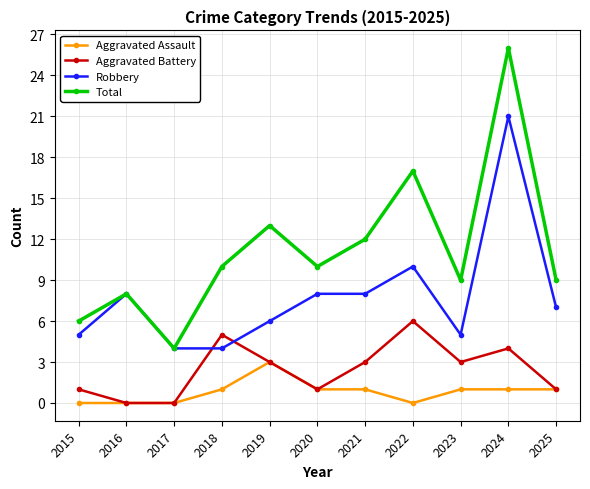

Which category has the highest value across all series?

2024